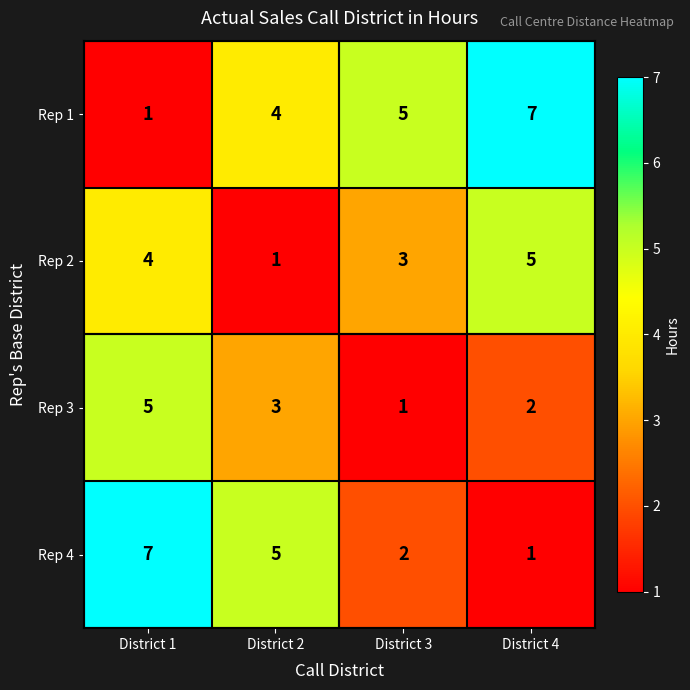

At which label does Rep 3 first exceed 3?

District 1